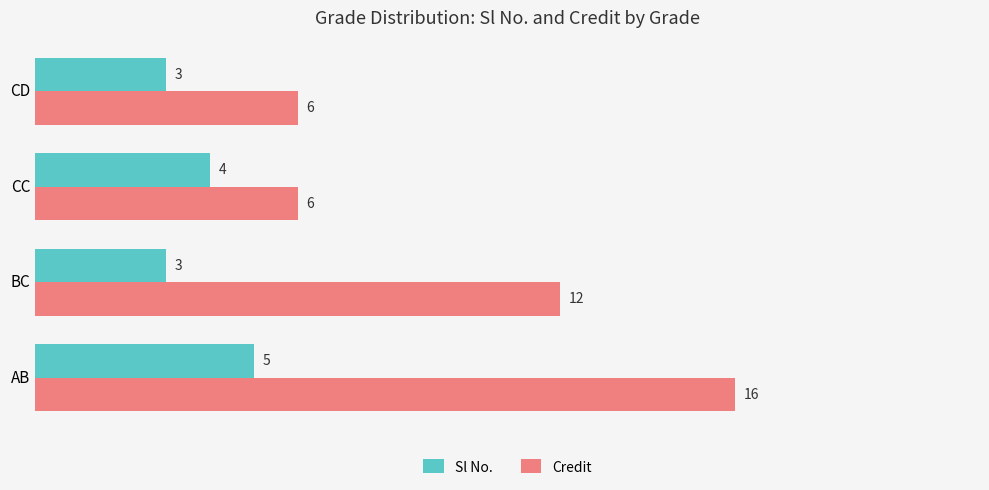

Count the number of categories in the chart.

4